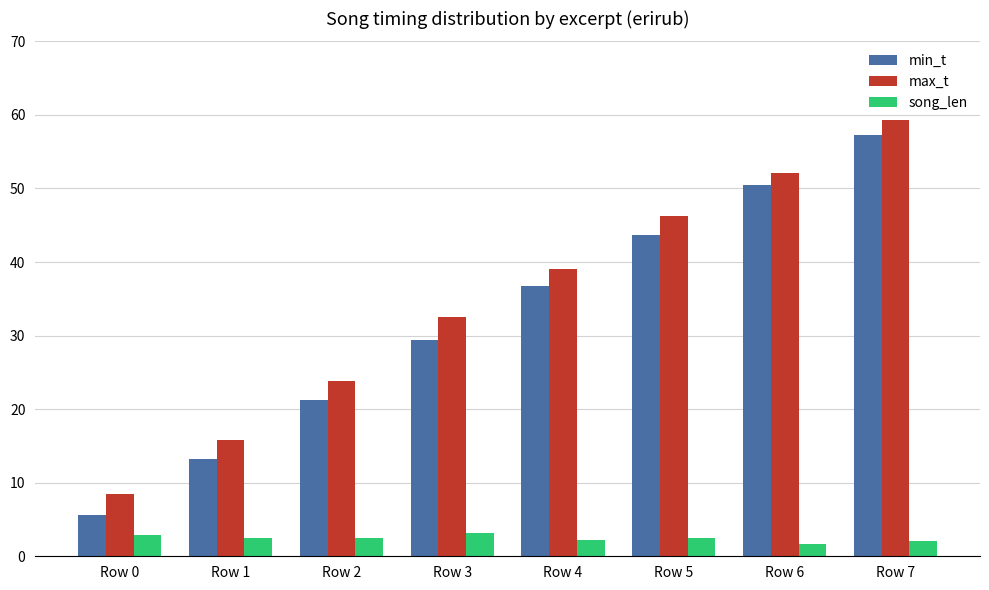

What is the difference between the maximum and minimum values in the max_t series?

50.8